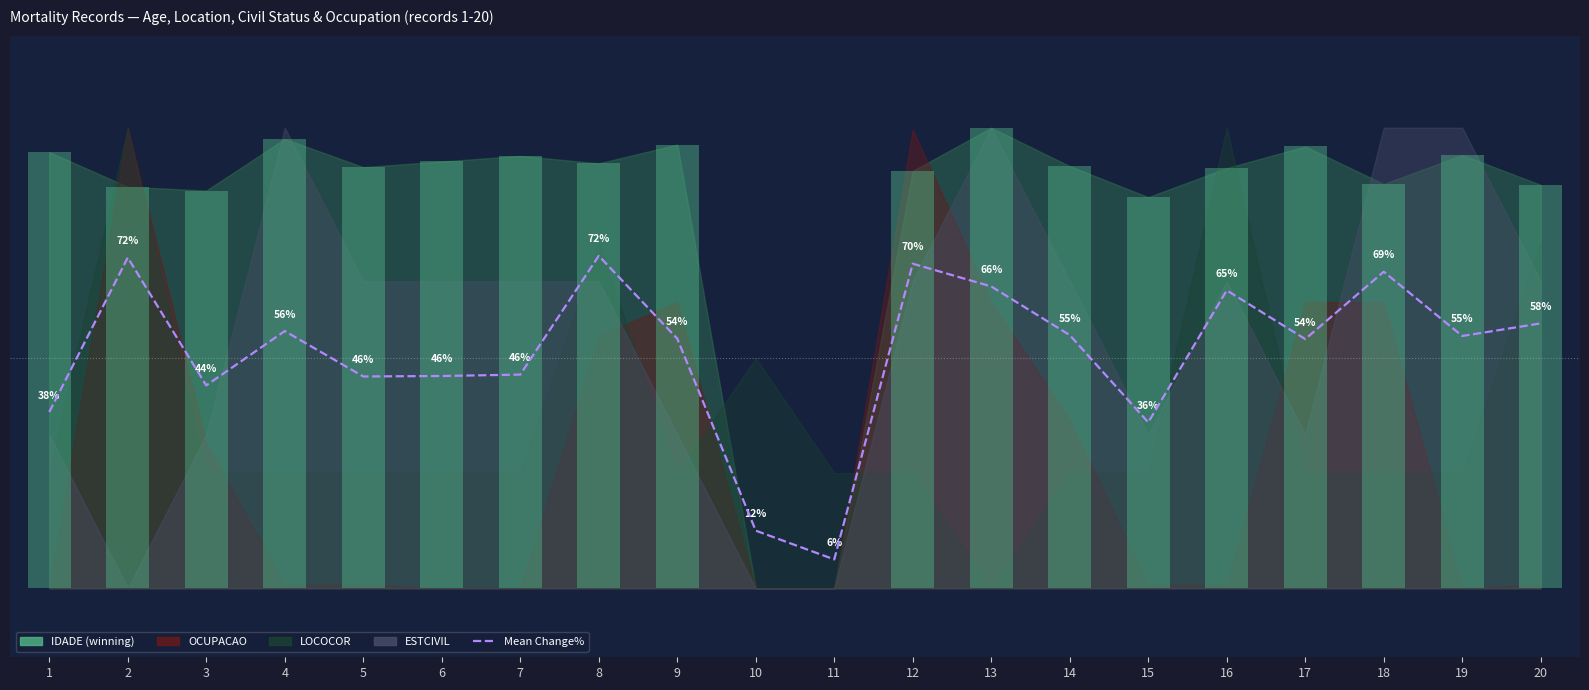

Which label corresponds to the largest value in the chart?

8